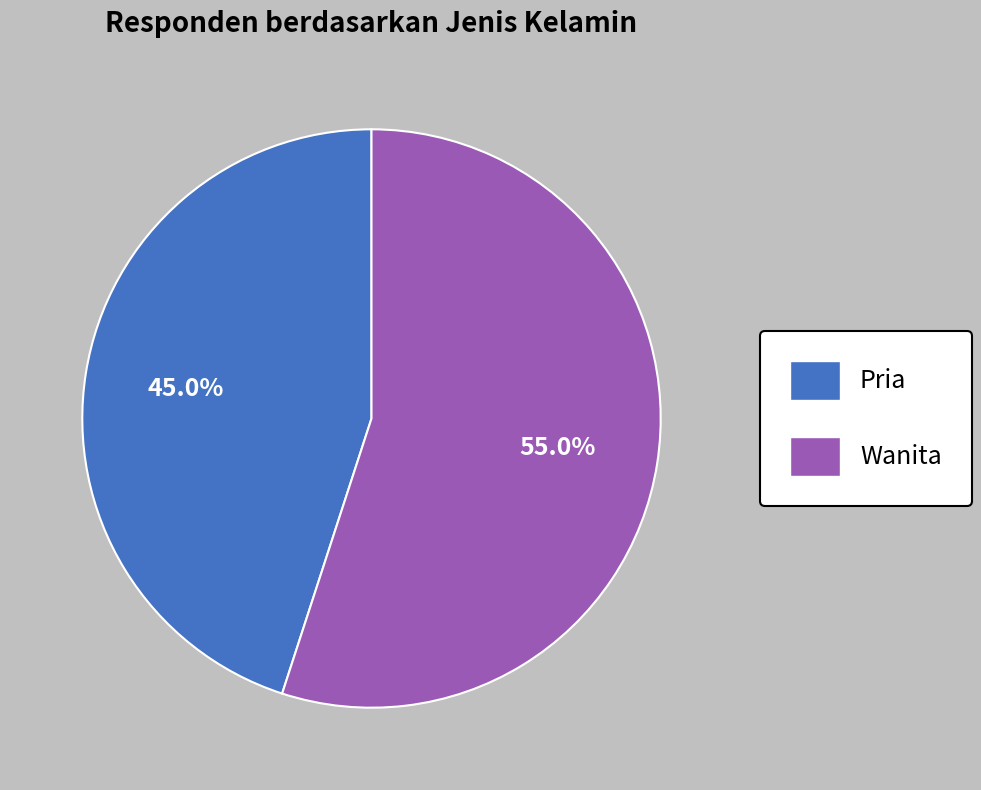

Rank the categories by value from lowest to highest.

Pria, Wanita